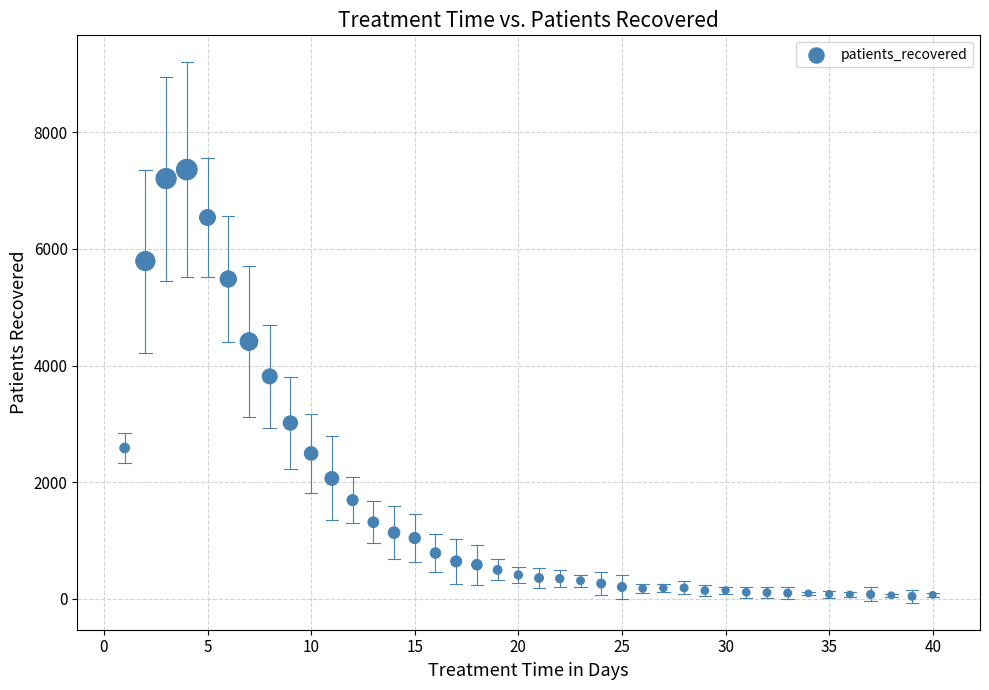

What Y value in the scatter plot is closest to 3701?

3814